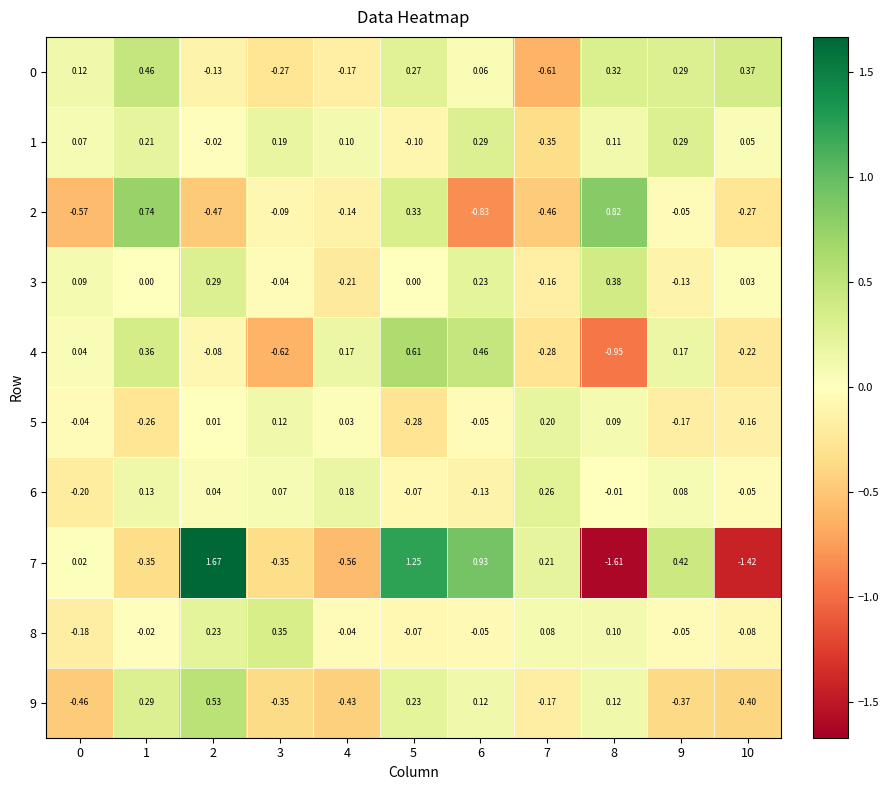

What is the smallest value displayed?

-1.6